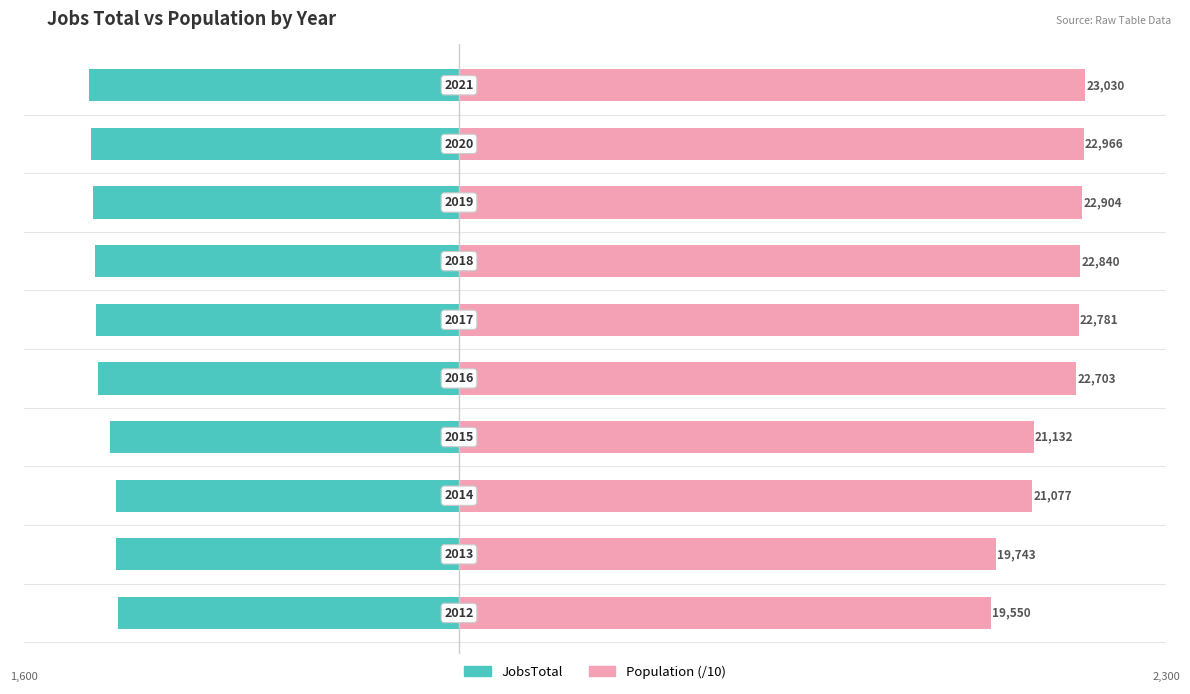

What is the difference between the maximum and second lowest values in the Population series?

328.7